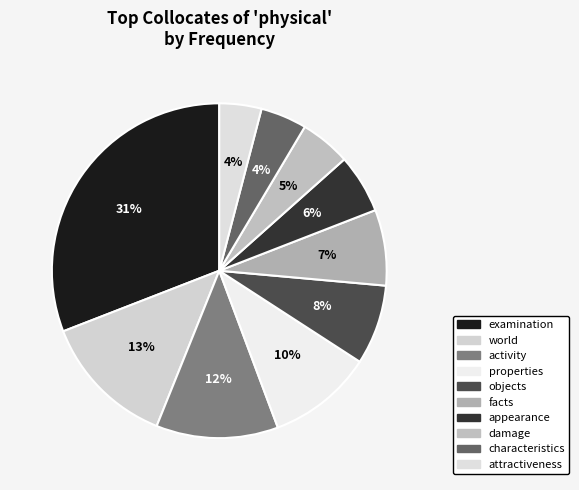

How many segments does this pie chart have?

10